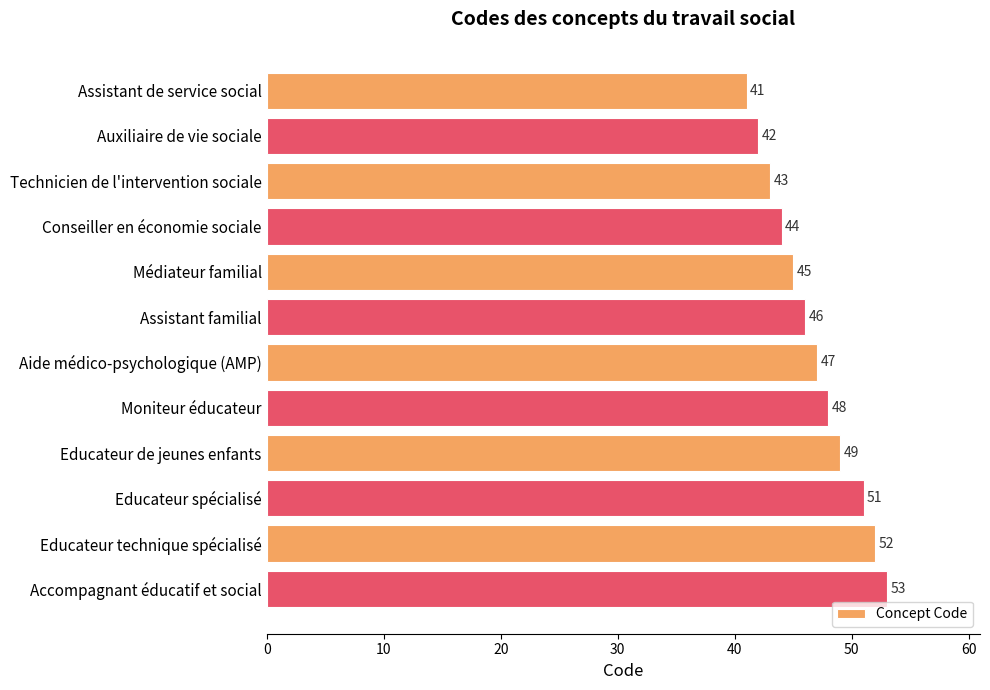

Read the value at Technicien de l'intervention sociale.

43